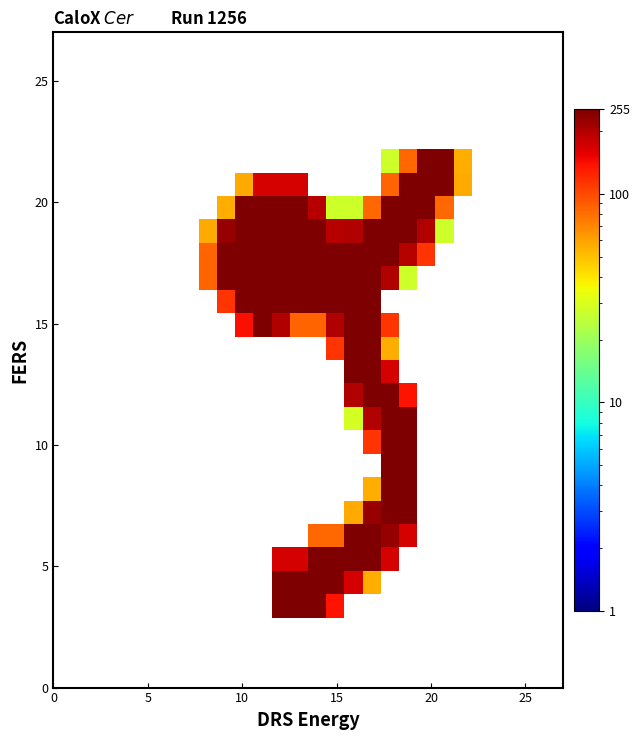

Count the number of data series in this chart.

28